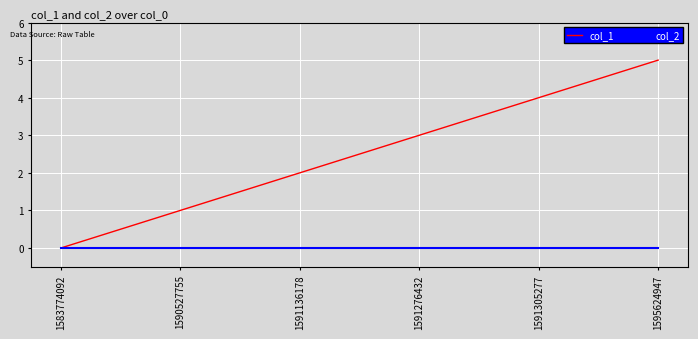

Is this an area chart (filled region under the line)?

No